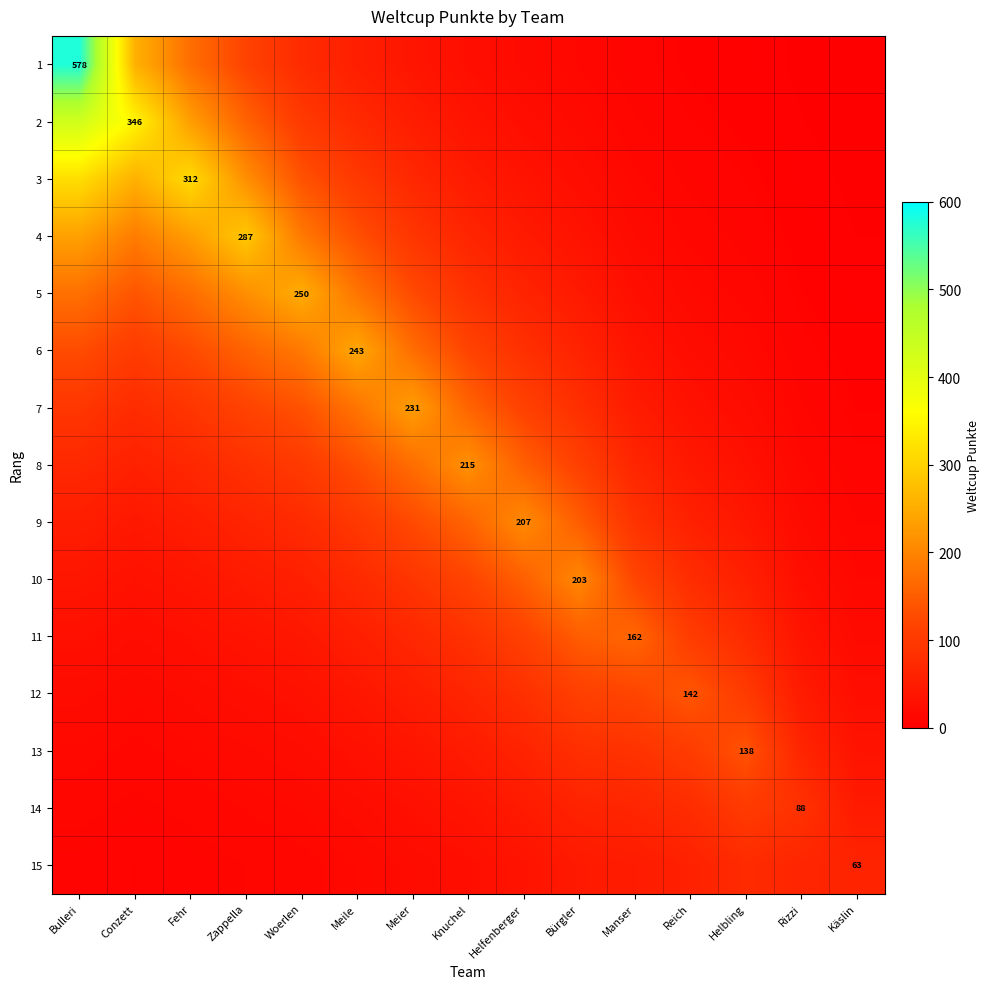

Rank the series at Helfenberger from lowest to highest value.

1, 2, 3, 15, 4, 14, 5, 13, 6, 12, 7, 11, 8, 10, 9